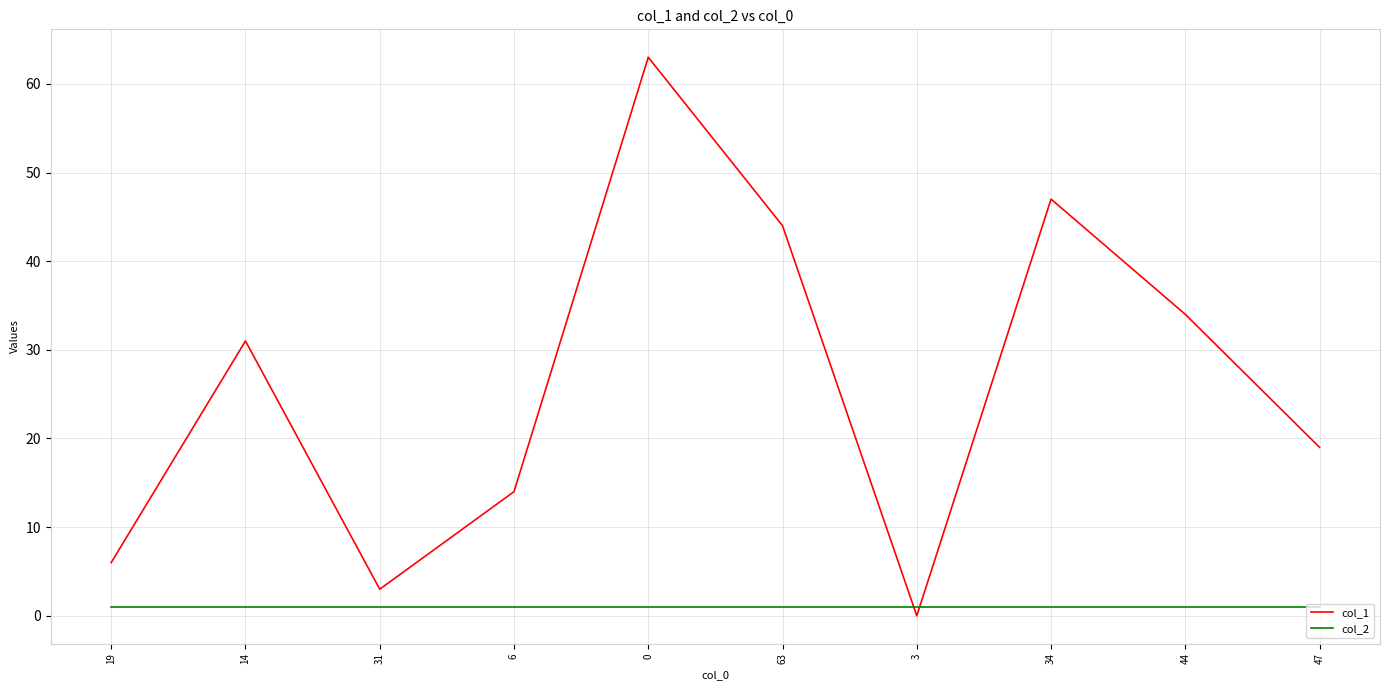

What is the total value across all series at 44?

35